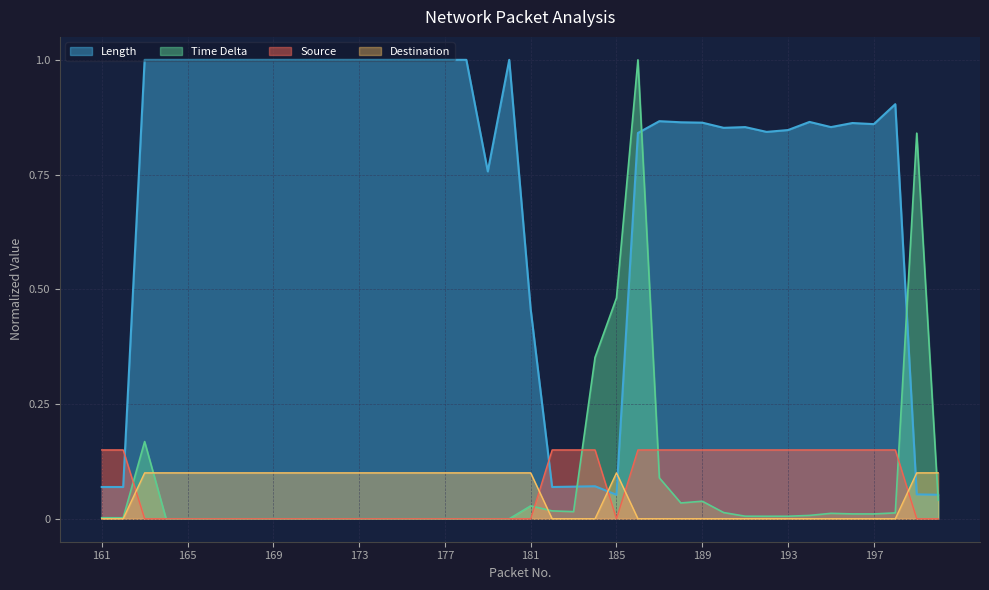

Rank the categories by Length value from lowest to highest.

185, 200, 199, 161, 162, 182, 183, 184, 181, 179, 186, 192, 193, 190, 191, 195, 197, 196, 189, 188, 194, 187, 198, 163, 164, 165, 166, 167, 168, 169, 170, 171, 172, 173, 174, 175, 176, 177, 178, 180